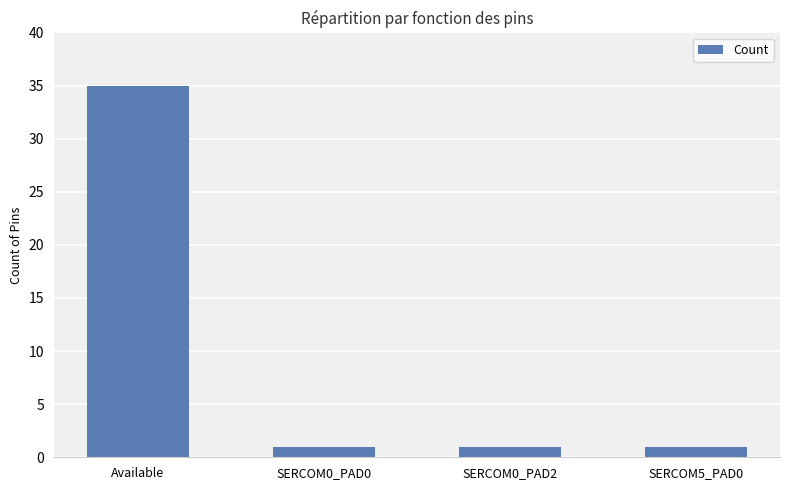

What is the approximate value at SERCOM5_PAD0?

1